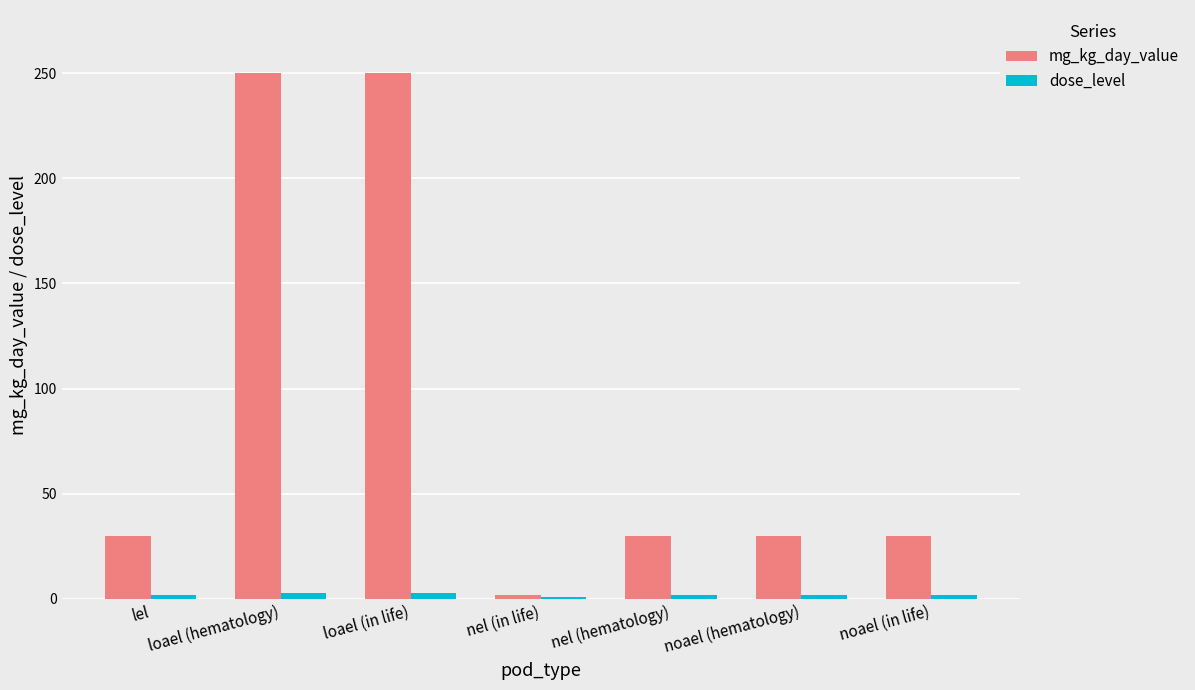

What is the greatest value displayed?

250